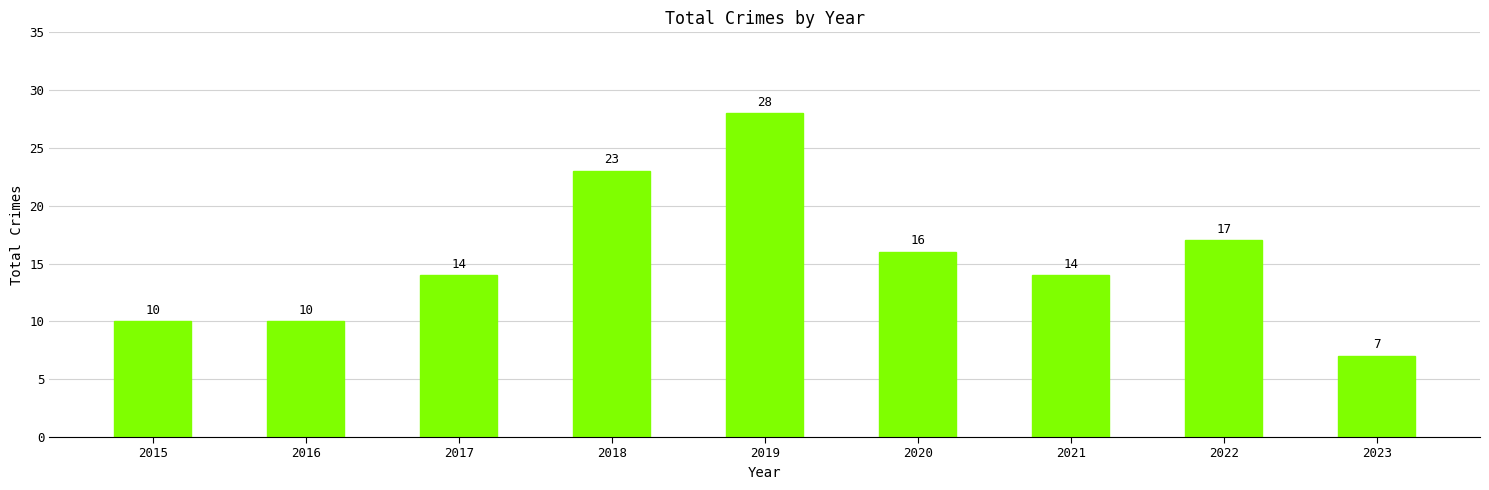

Reading left to right, transcribe all the data shown in this chart.

2015=10	2016=10	2017=14	2018=23	2019=28	2020=16	2021=14	2022=17	2023=7